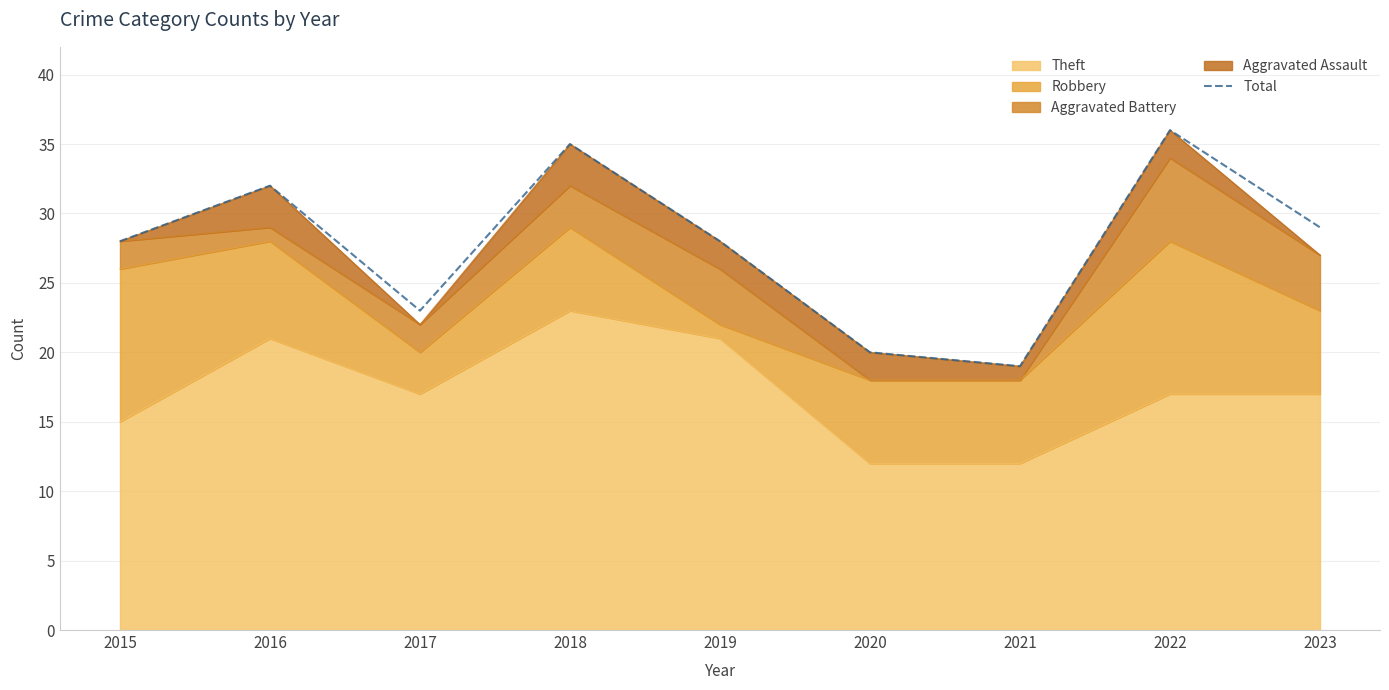

Does the chart display data point markers on the line(s)?

No